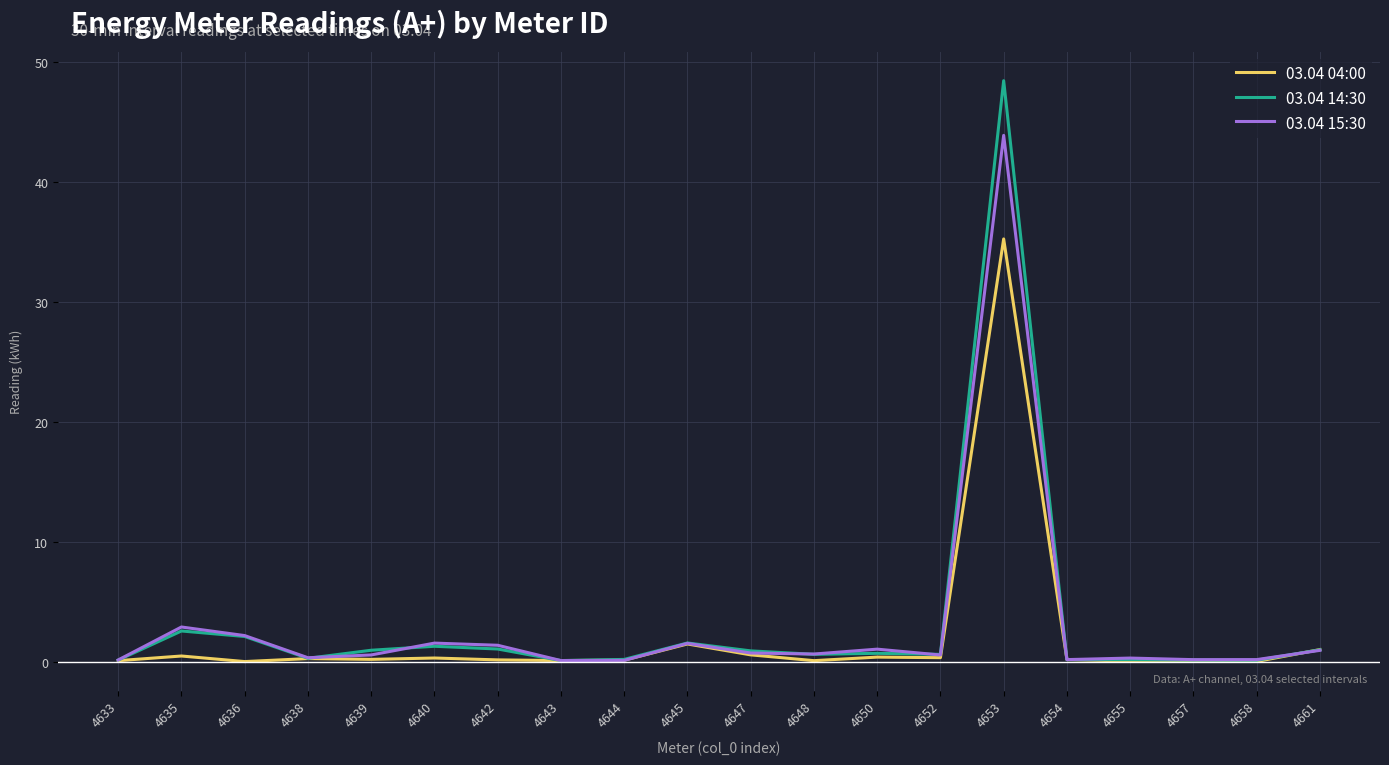

What is the lowest value of the 03.04 15:30 series?

0.1